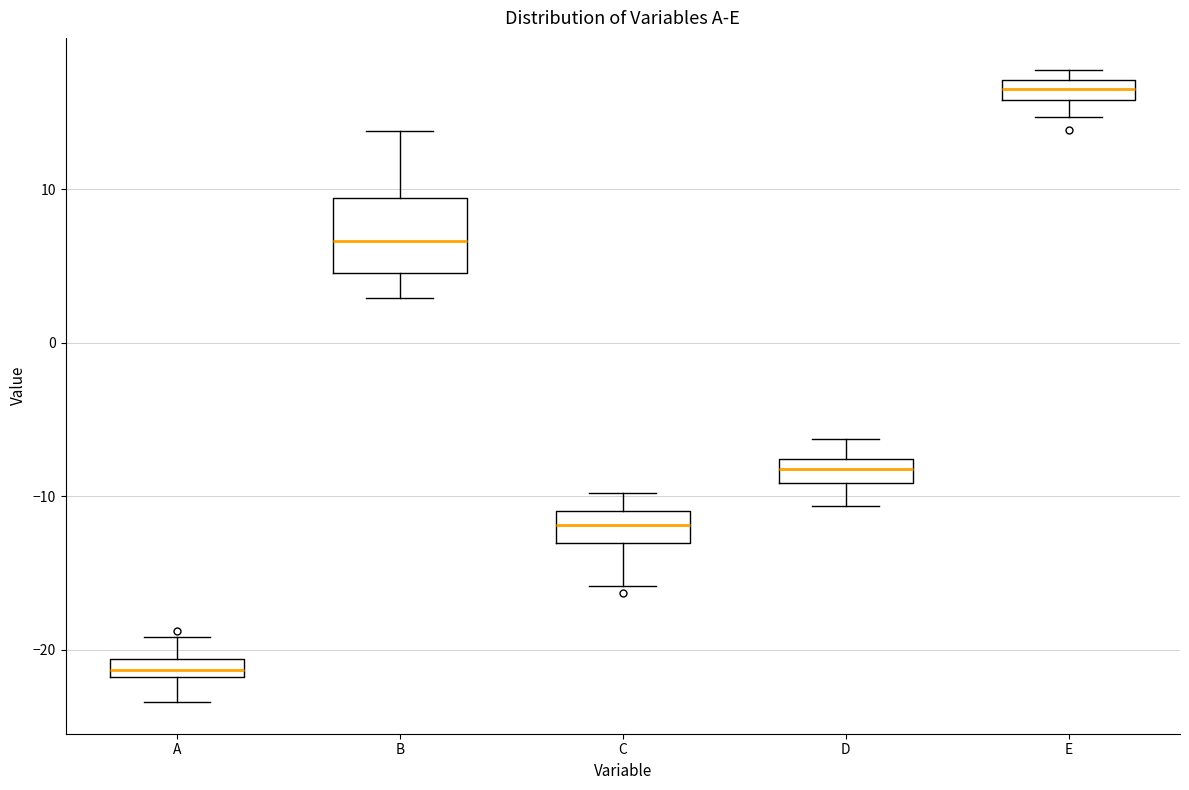

Where is the upper edge of the box for E on the y-axis? The values are not printed on the chart, so give them approximately, as read against the axis.

17